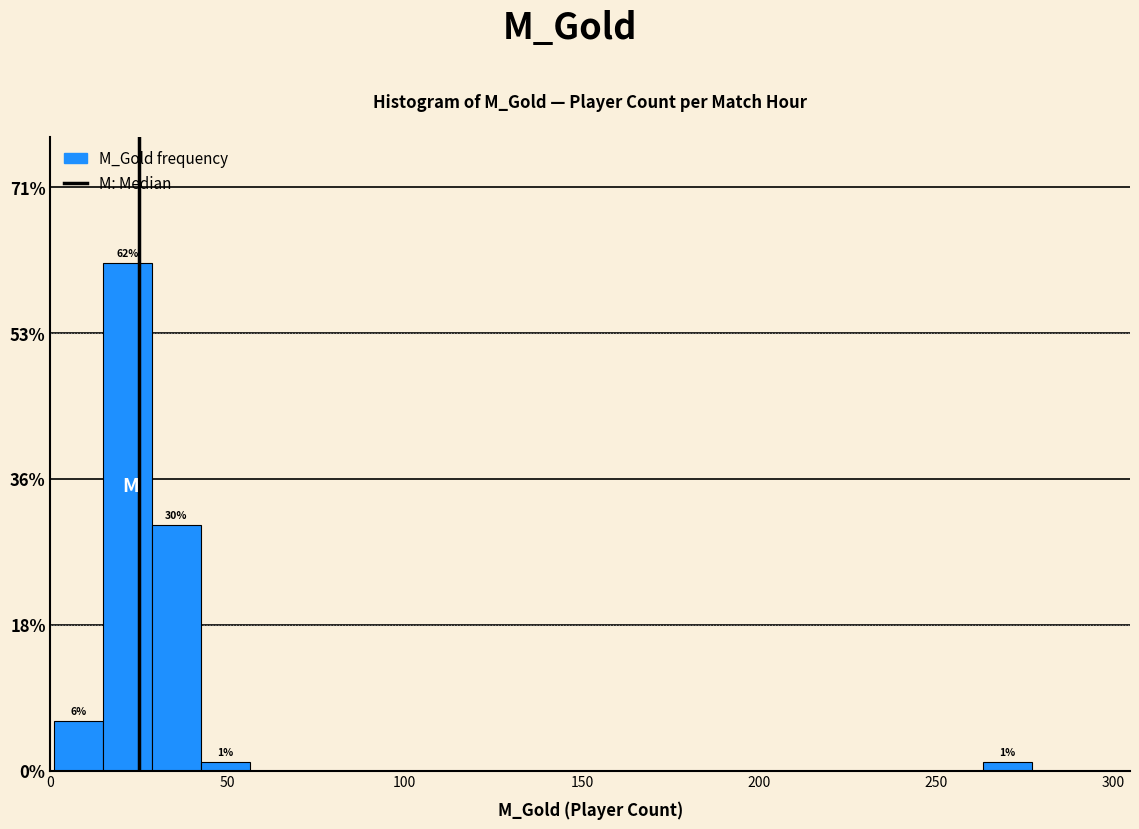

Around what value on the x-axis is the tallest bar? Give the approximate position of its centre, as read against the axis.

20